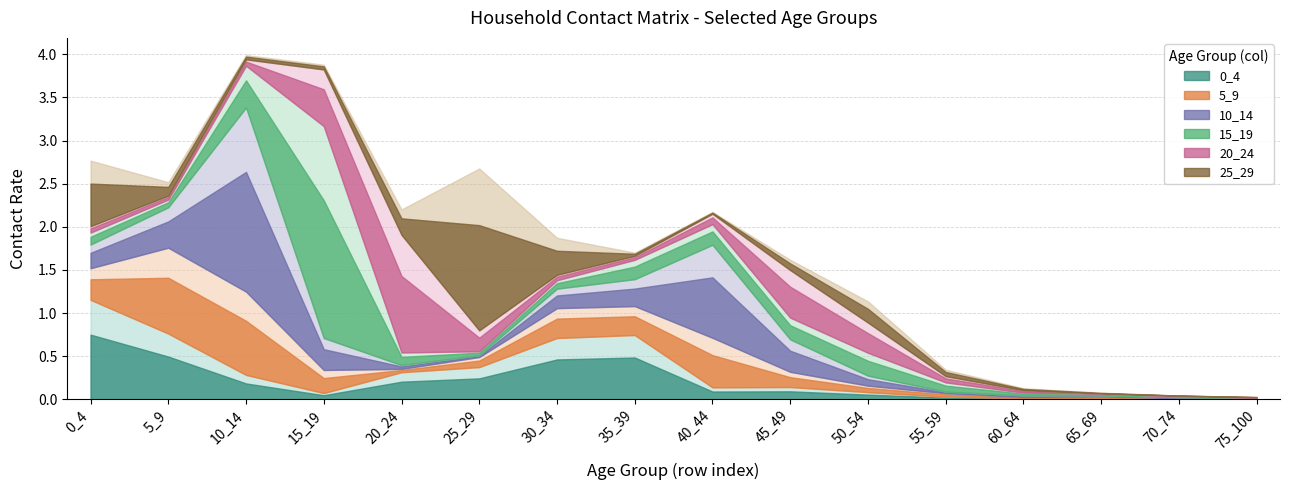

Reading left to right, transcribe all the data shown in this chart.

0_4: 1.2	0.8	0.3	0.1	0.3	0.4	0.7	0.7	0.1	0.1	0.1	0.0	0.0	0.0	0.0	0.0
5_9: 0.4	1.0	1.0	0.3	0.0	0.1	0.3	0.3	0.6	0.2	0.1	0.0	0.0	0.0	0.0	0.0
10_14: 0.3	0.5	2.1	0.4	0.0	0.0	0.2	0.3	1.1	0.4	0.1	0.0	0.0	0.0	0.0	0.0
15_19: 0.1	0.1	0.5	2.5	0.1	0.0	0.1	0.2	0.2	0.3	0.3	0.1	0.0	0.0	0.0	0.0
20_24: 0.1	0.0	0.1	0.7	1.4	0.2	0.1	0.0	0.1	0.6	0.4	0.1	0.0	0.0	0.0	0.0
25_29: 0.8	0.2	0.0	0.1	0.3	1.9	0.4	0.0	0.0	0.1	0.2	0.1	0.0	0.0	0.0	0.0